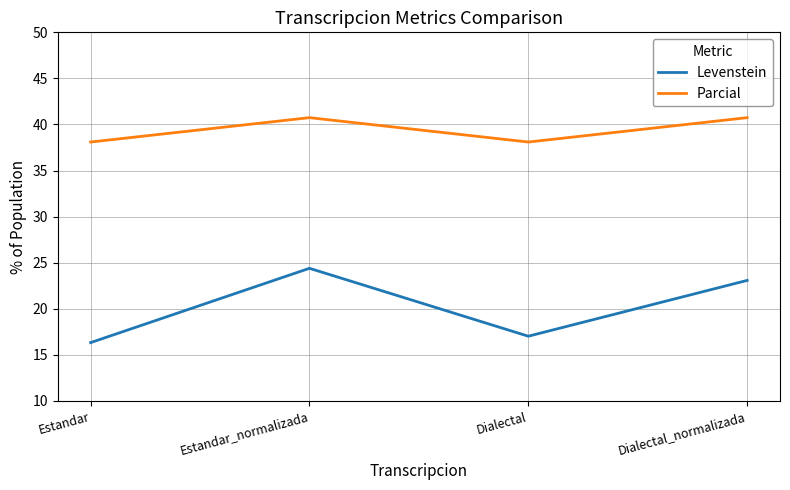

True or false: Levenstein and Parcial intersect in this chart.

False